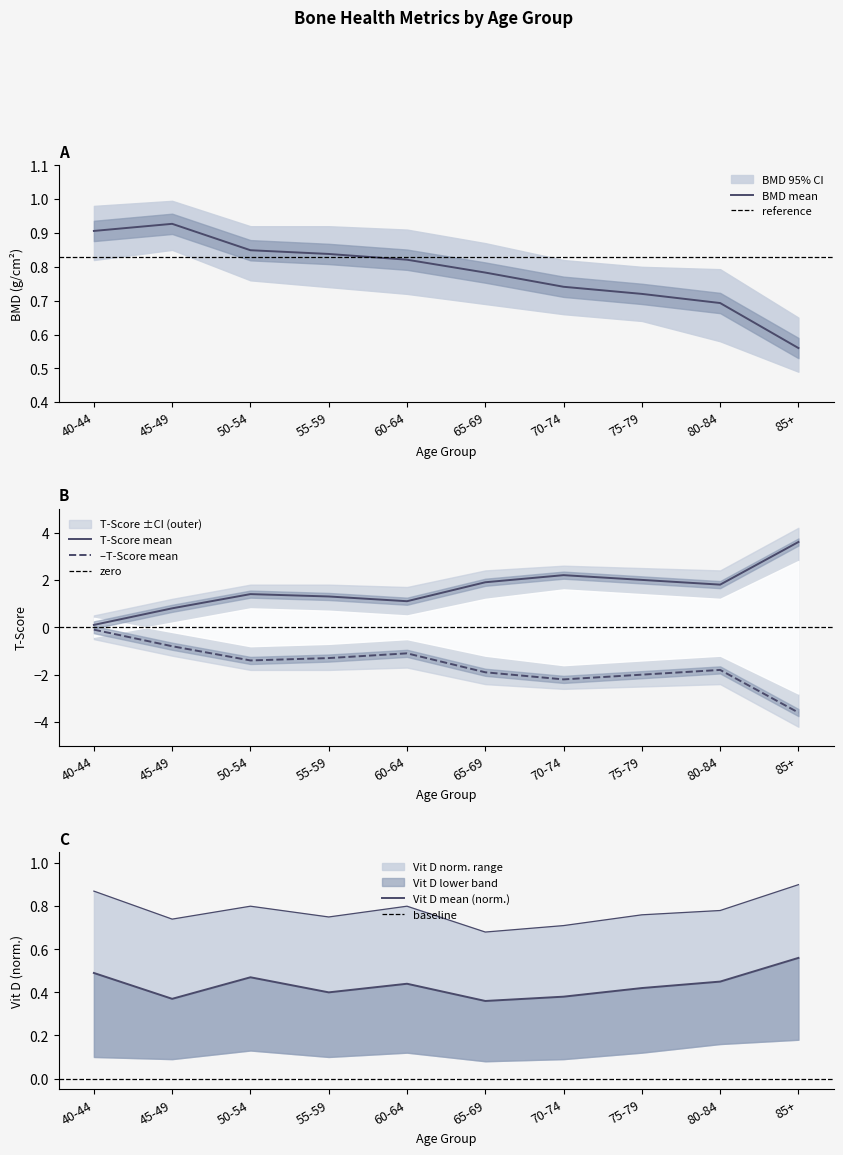

Does the chart display data point markers on the line(s)?

No